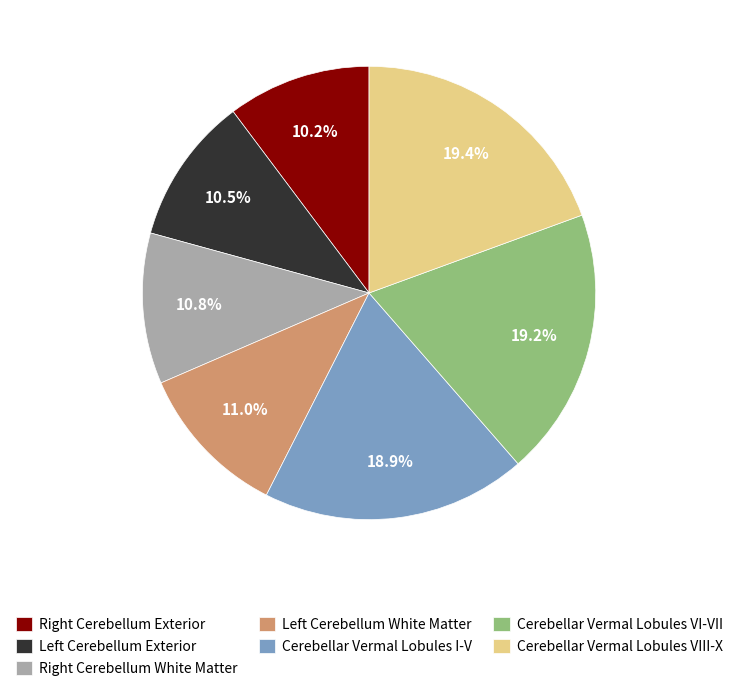

To the nearest percent, what is the average slice percentage?

14%